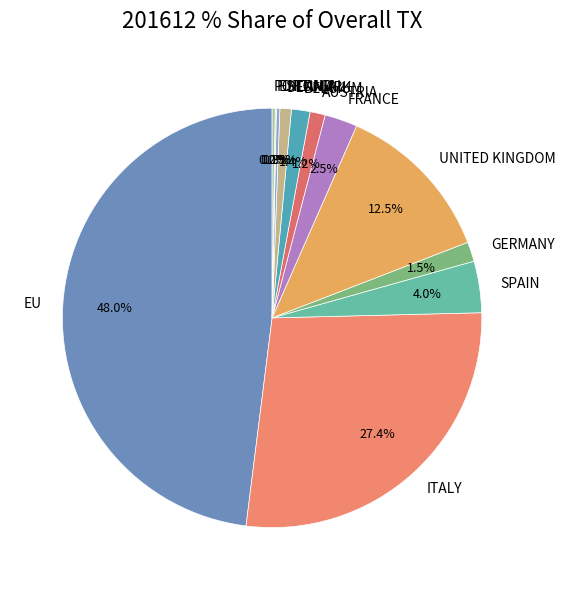

Between GERMANY and EU, which is larger?

EU